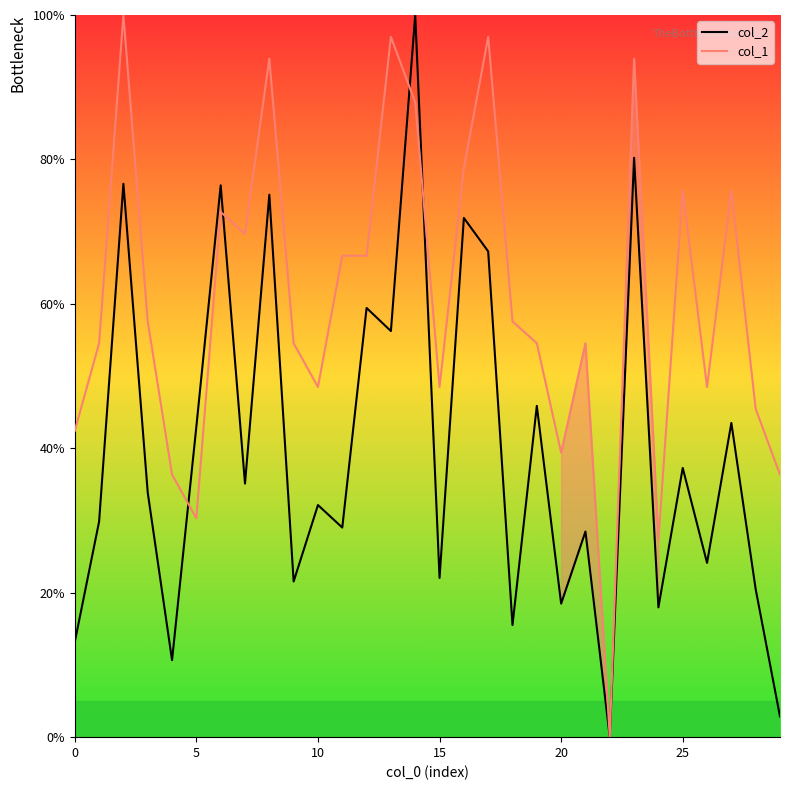

True or false: col_2 and col_1 cross at least once.

True